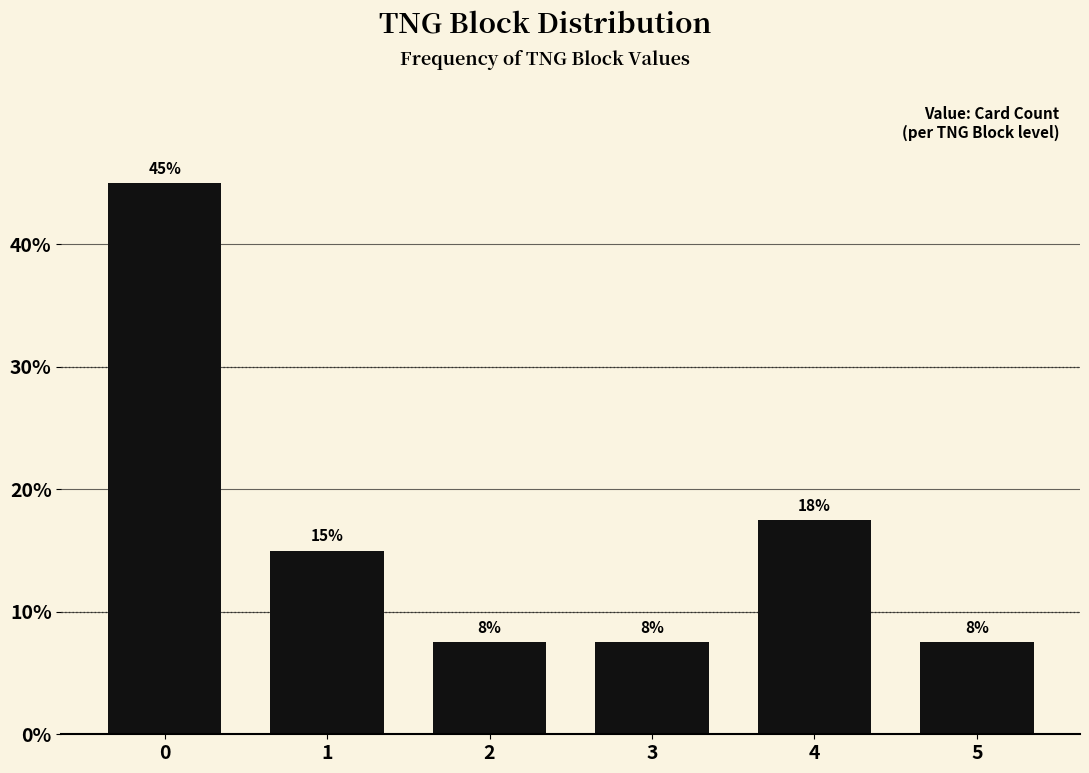

How many bars are there in total?

6